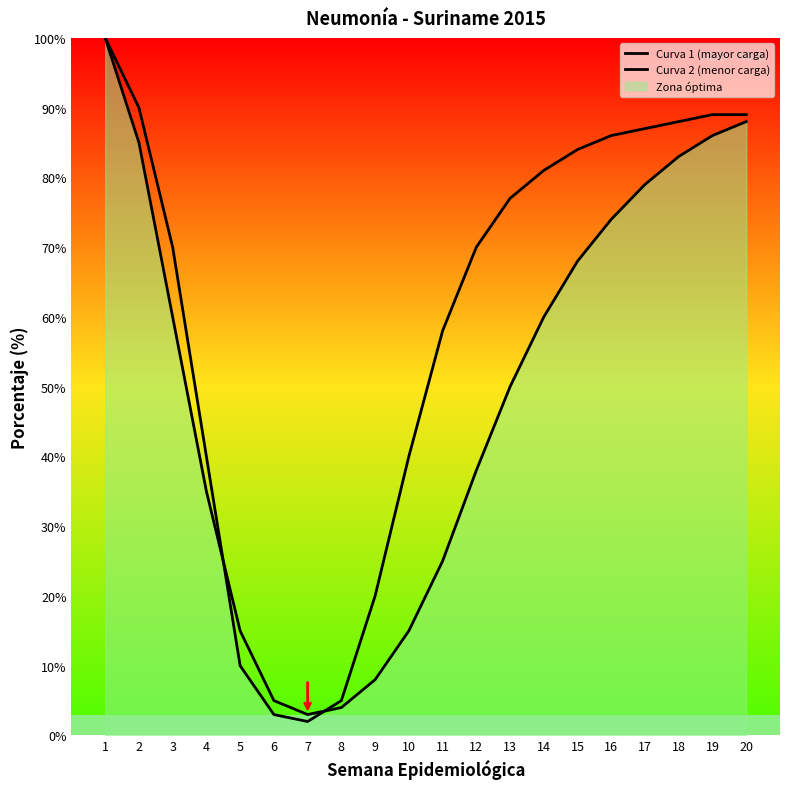

How many data points in Curva 1 (mayor carga) are less than 60?

10